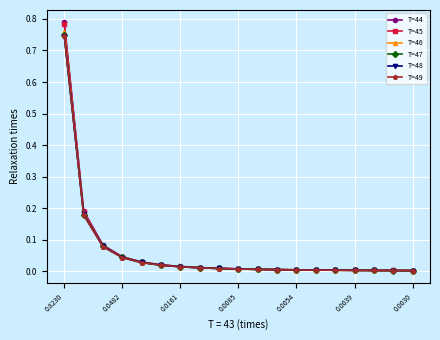

Which series has the largest range (max minus min)?

T=44